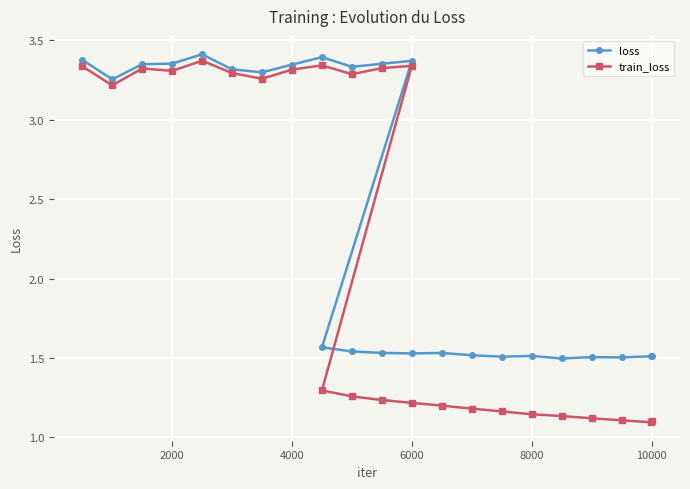

What is the maximum value for loss?

3.4